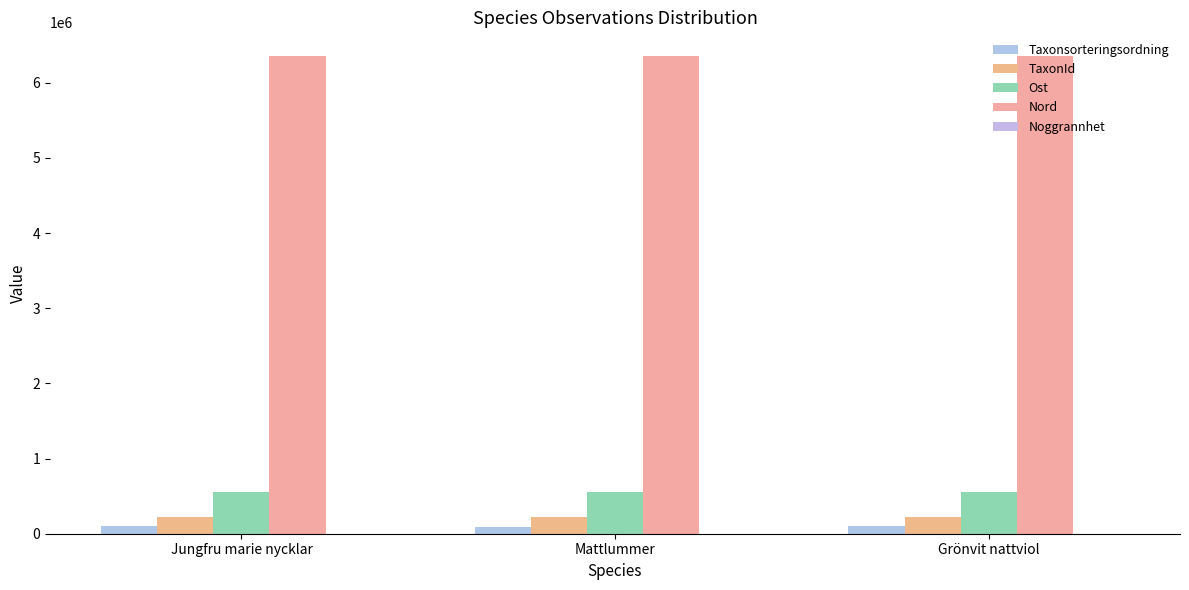

Reading left to right, list all the values displayed in this chart.

Taxonsorteringsordning: 96254	95522	96370
TaxonId: 223597	221946	219875
Ost: 548748	548748	548748
Nord: 6352929	6352929	6352929
Noggrannhet: 50	50	50